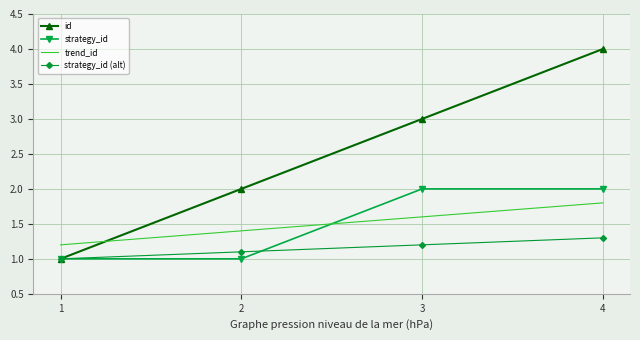

Is it true that strategy_id (alt) equals 1.0 at 1?

True